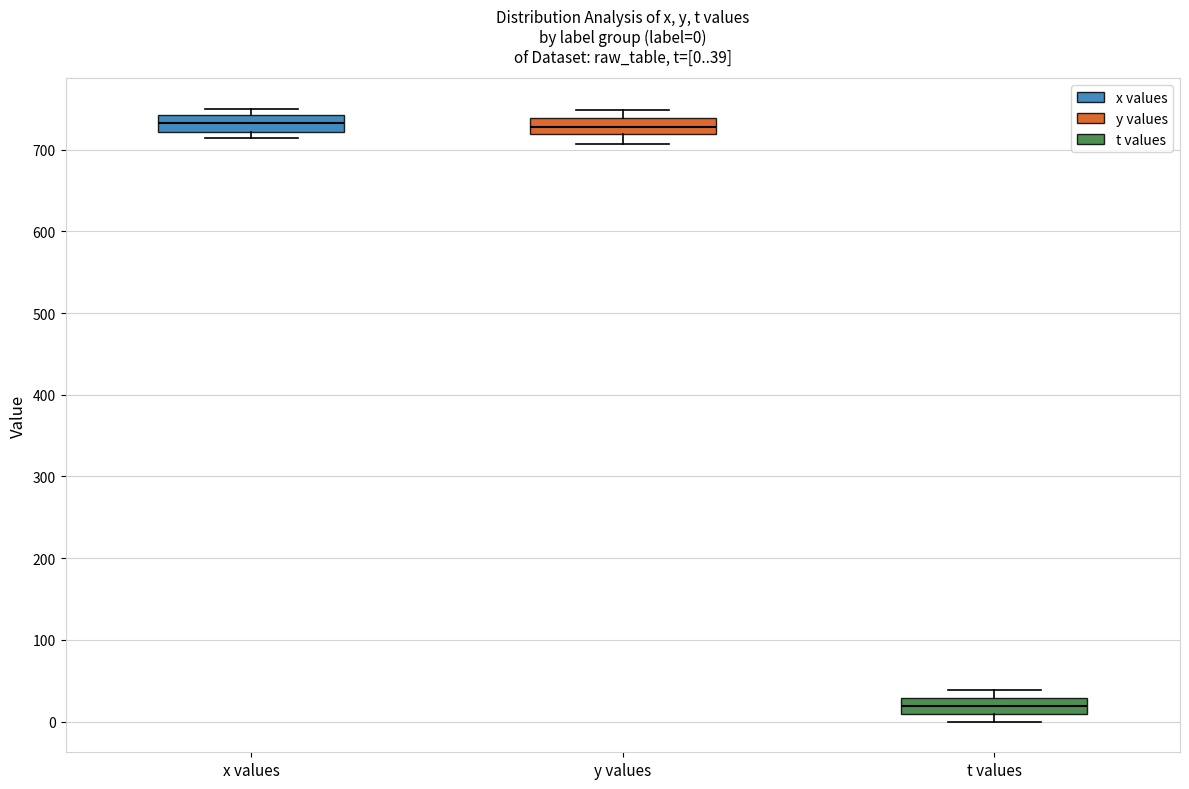

Which box's median line is the lowest?

t values